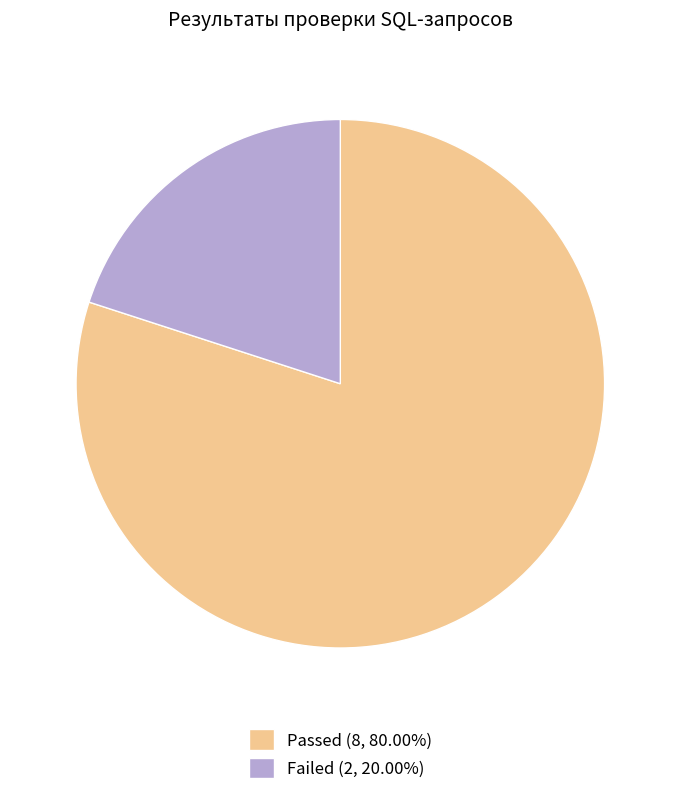

Does Failed represent more than half of the total?

No